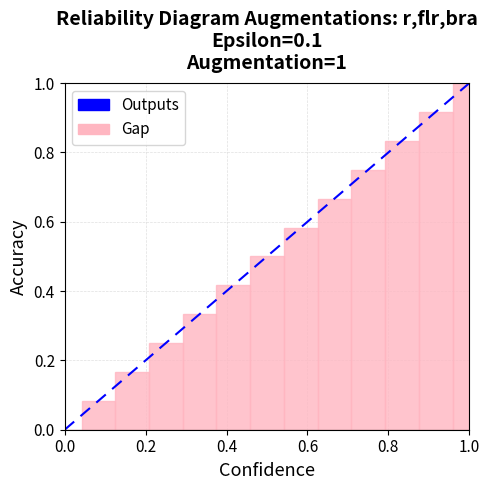

What is the sum of all values?

6.5